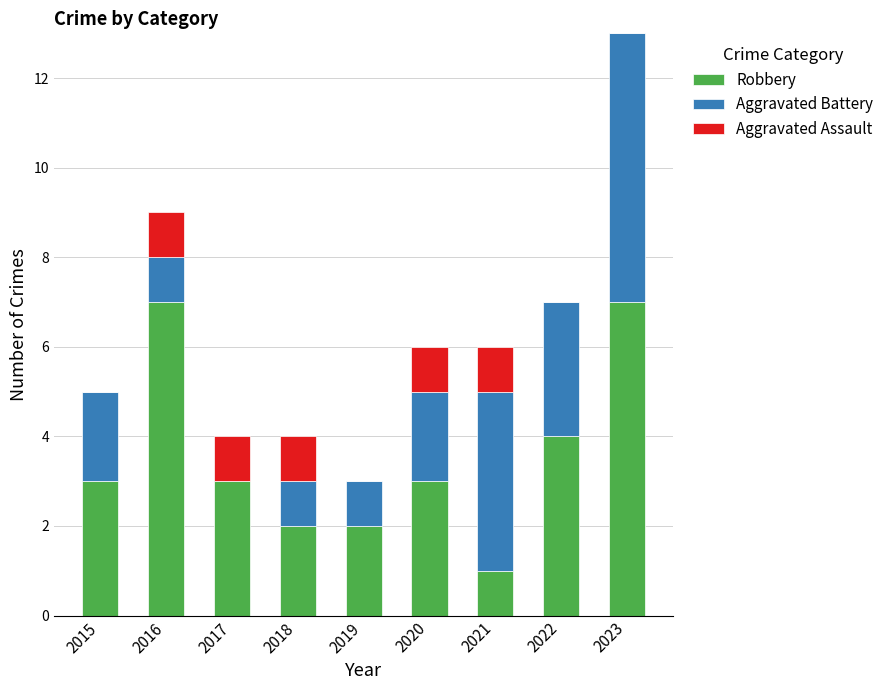

What is the total value across all series at 2017?

4